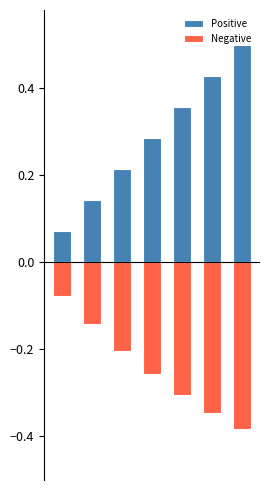

Which series has the largest total across all categories?

Positive